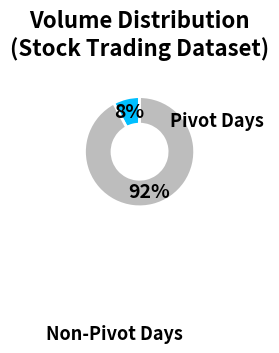

To the nearest percent, what is the difference between the largest and smallest slice percentages?

84%